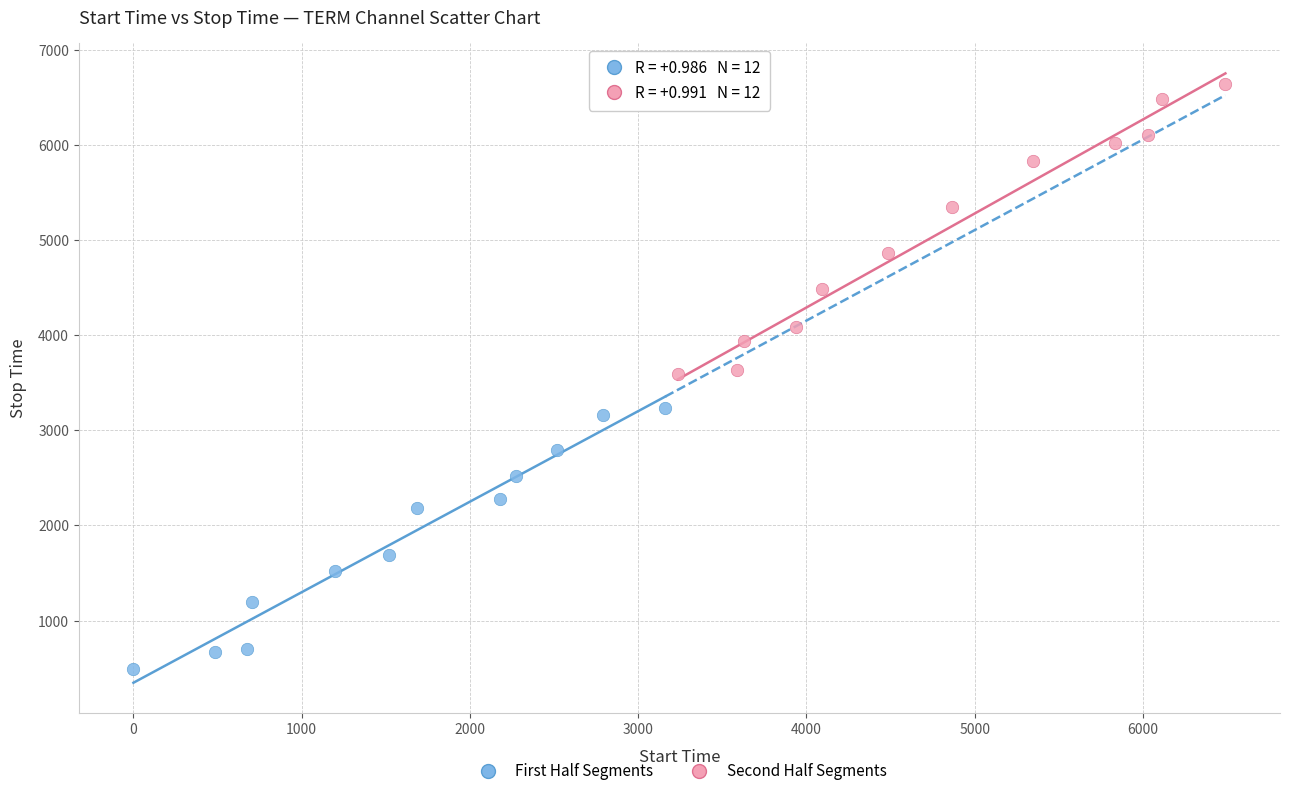

Which series reaches the maximum Y coordinate?

Second Half Segments